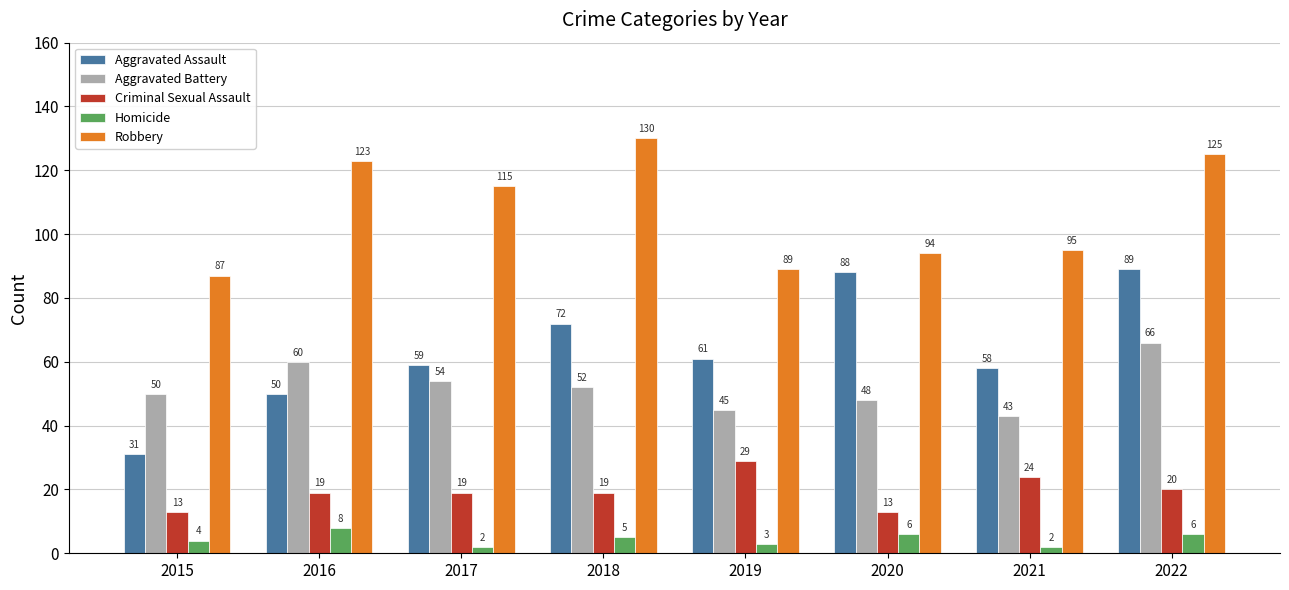

What is the average value of the Aggravated Battery series?

52